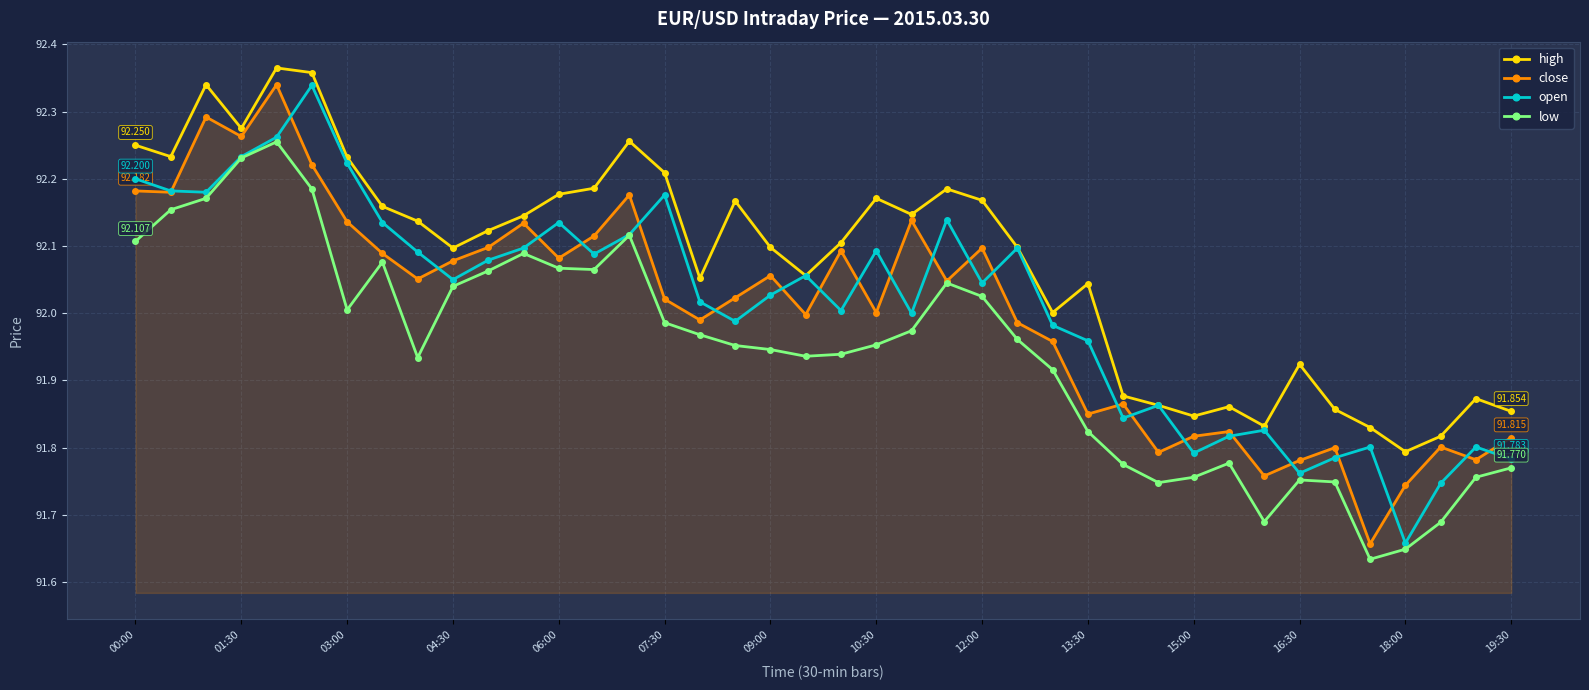

True or false: close has more than 2 interior local peaks.

True